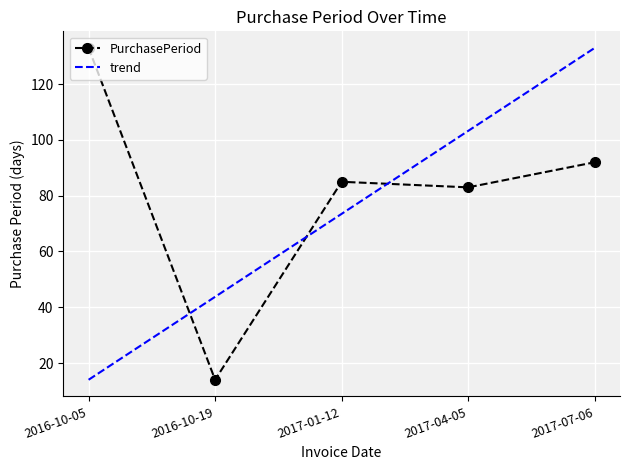

What is the sum of the values at 2017-07-06 and 2017-01-12?

177